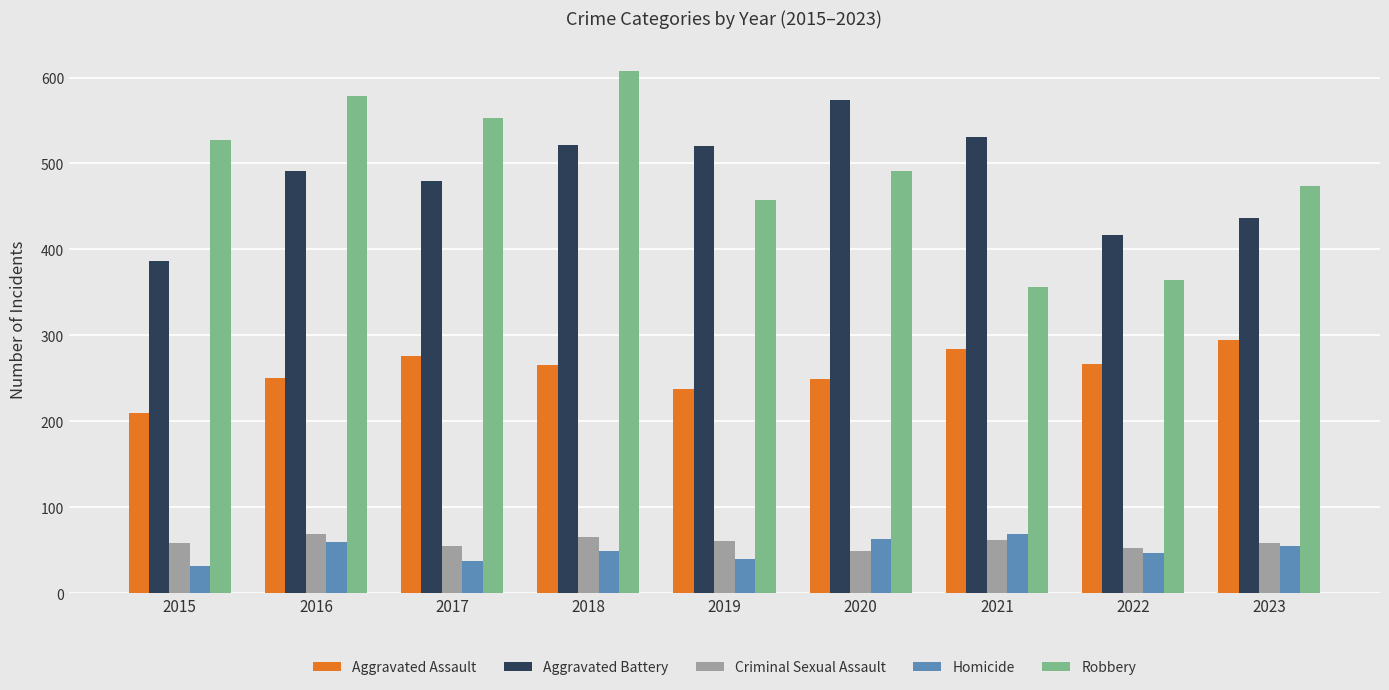

Which series changed the most between 2016 and 2023?

Robbery